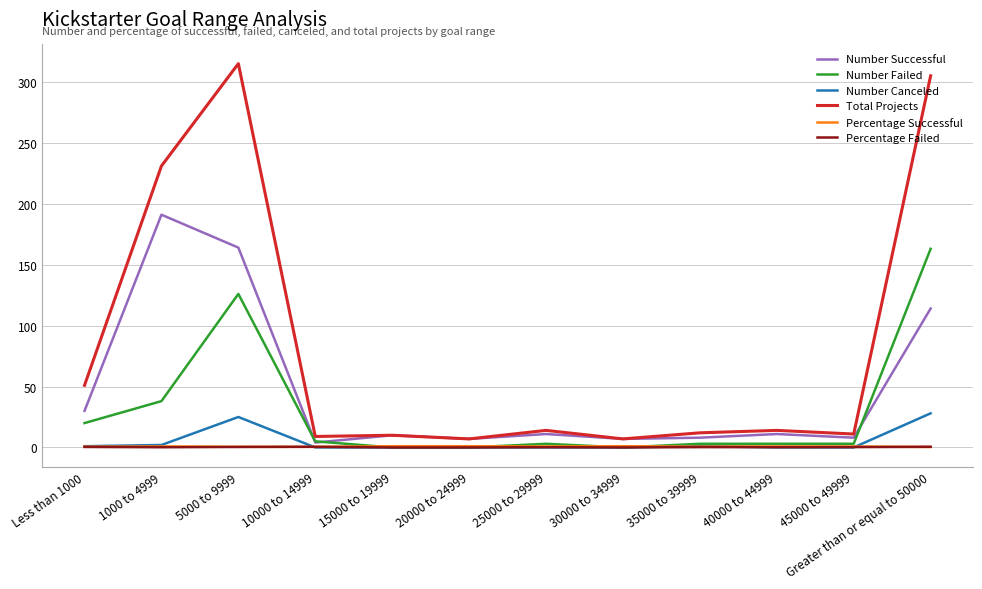

In Number Canceled, how many points are higher than both neighbors (excluding endpoints)?

2